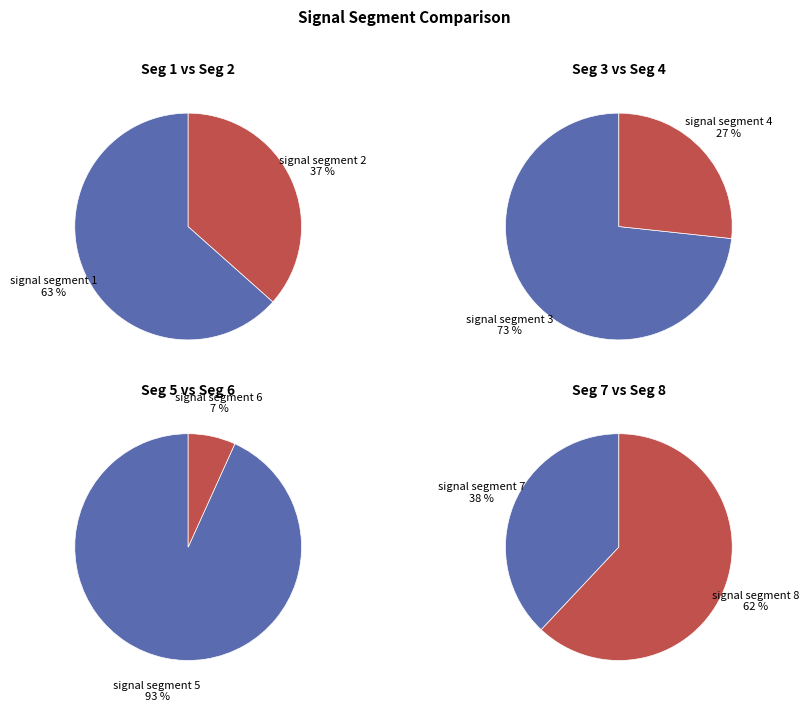

Combined, what portion of the pie is 2 and 4?

46.6%